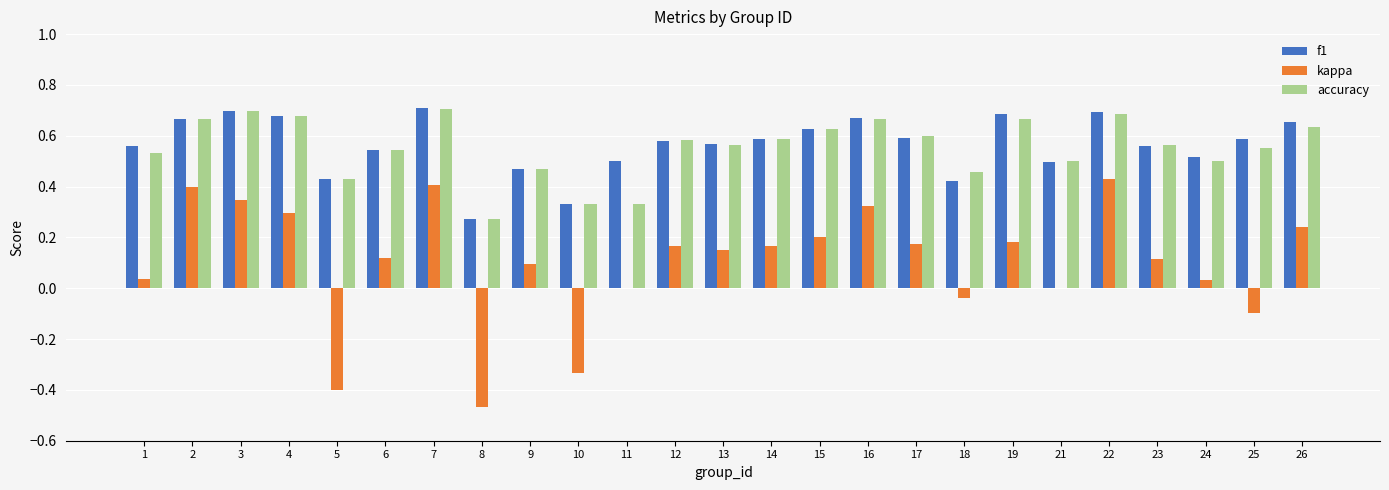

Is it true that f1 equals 0.6 at 12?

True